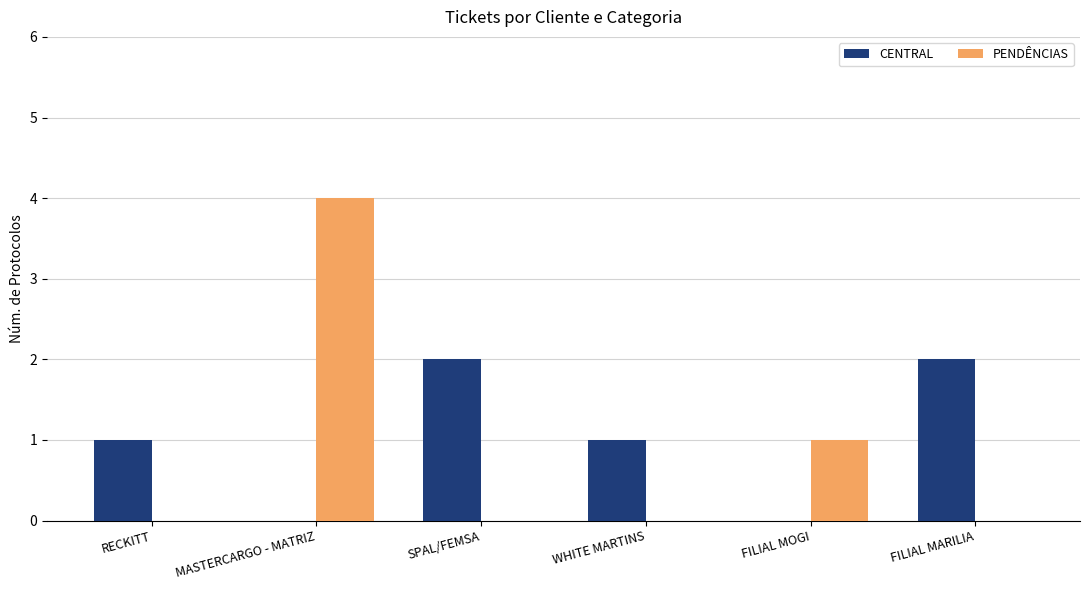

True or false: CENTRAL has a value of 0 at MASTERCARGO - MATRIZ.

True